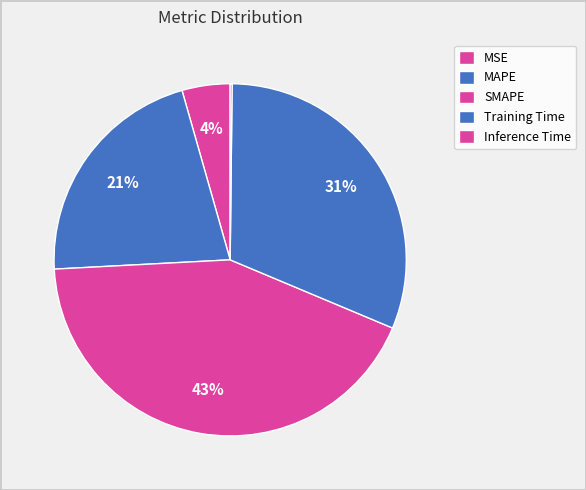

What percentage is NOT represented by MAPE?

78.6%